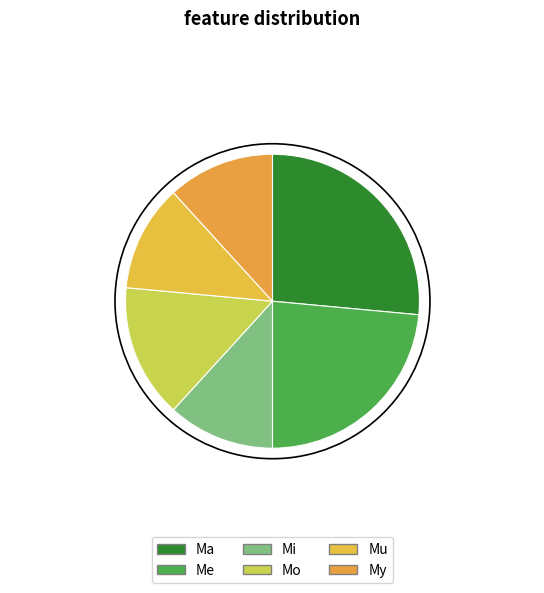

True or false: Mu accounts for 25% of the total.

False